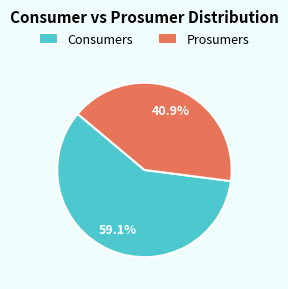

To the nearest percent, what percentage of the pie is Consumers?

59%